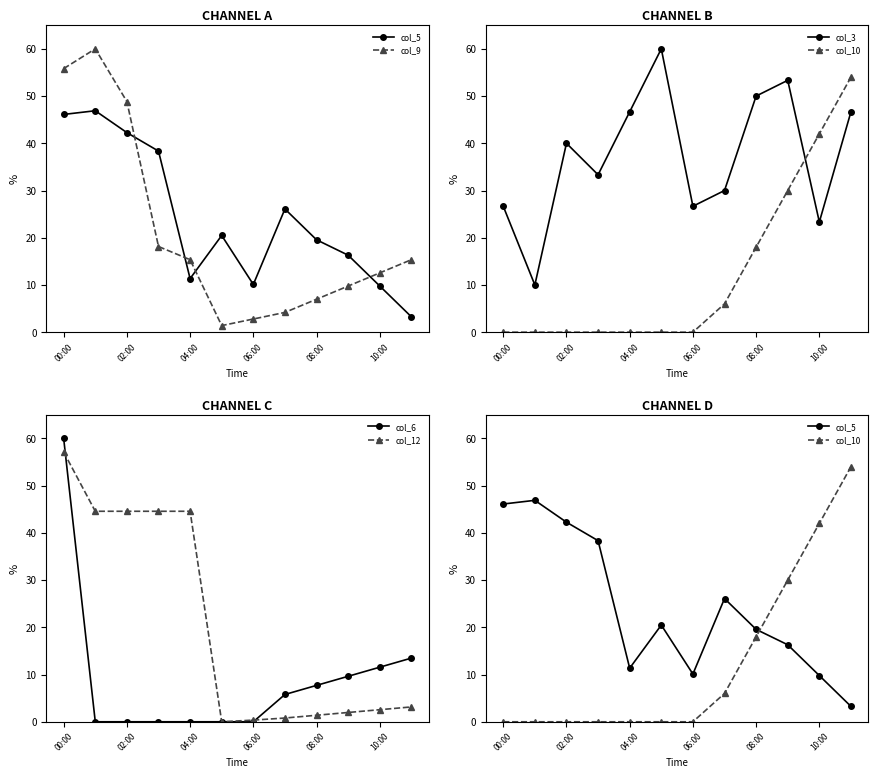

How many intersections are there between col_9 and col_5?

4